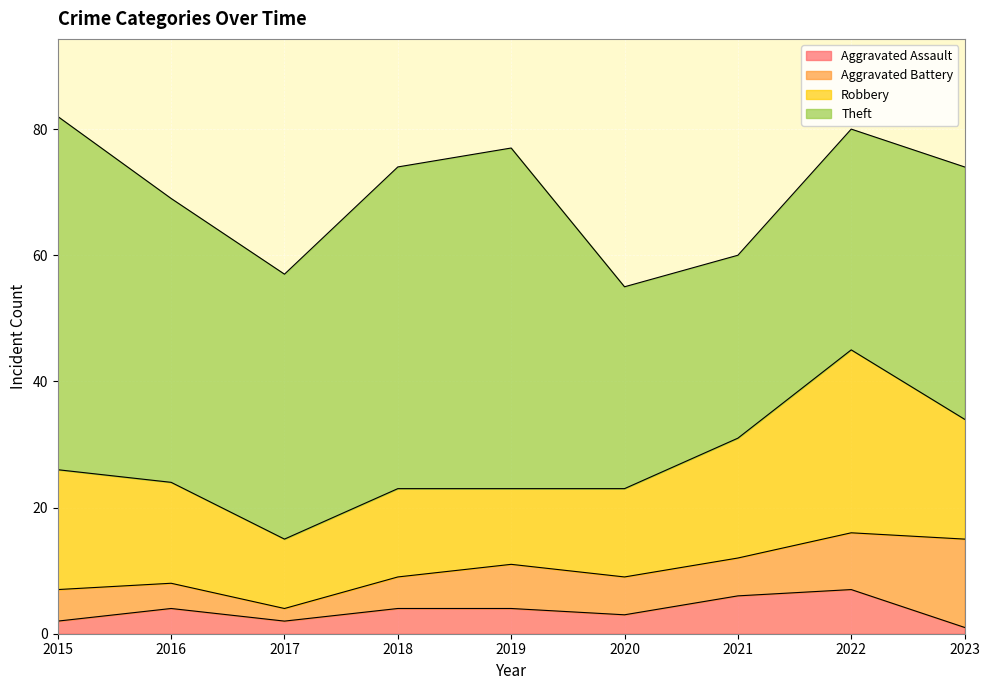

What is the difference between the maximum and second lowest values in the Robbery series?

17